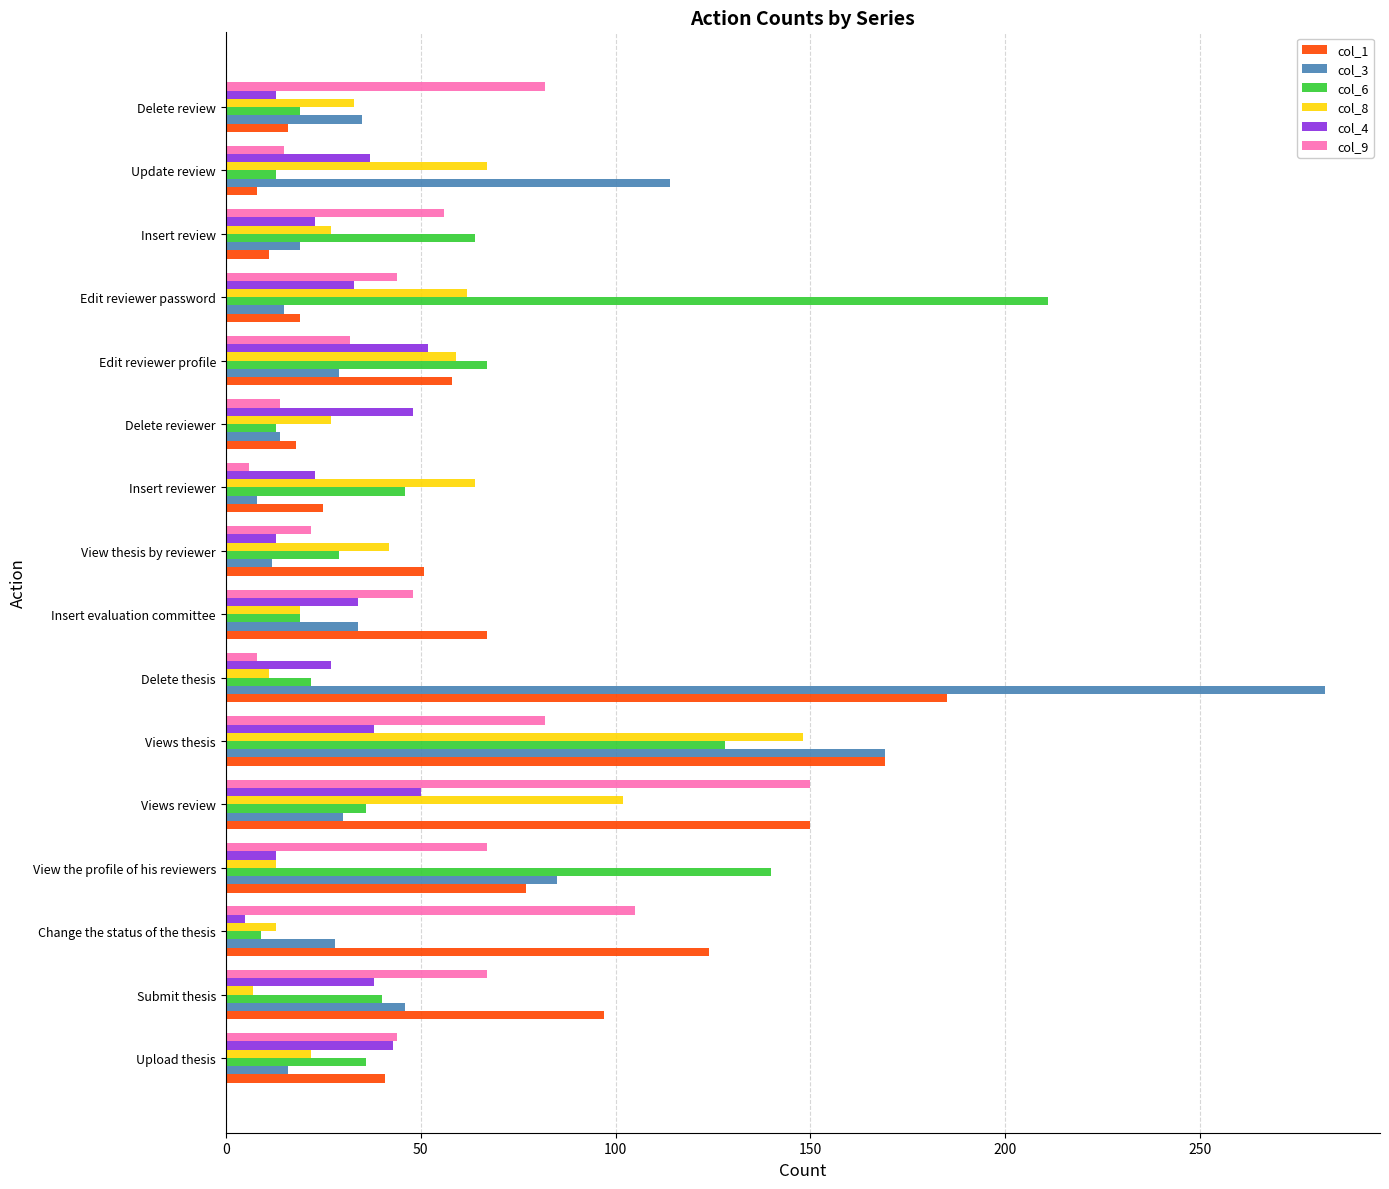

What is the difference between the maximum and second lowest values in the col_1 series?

174